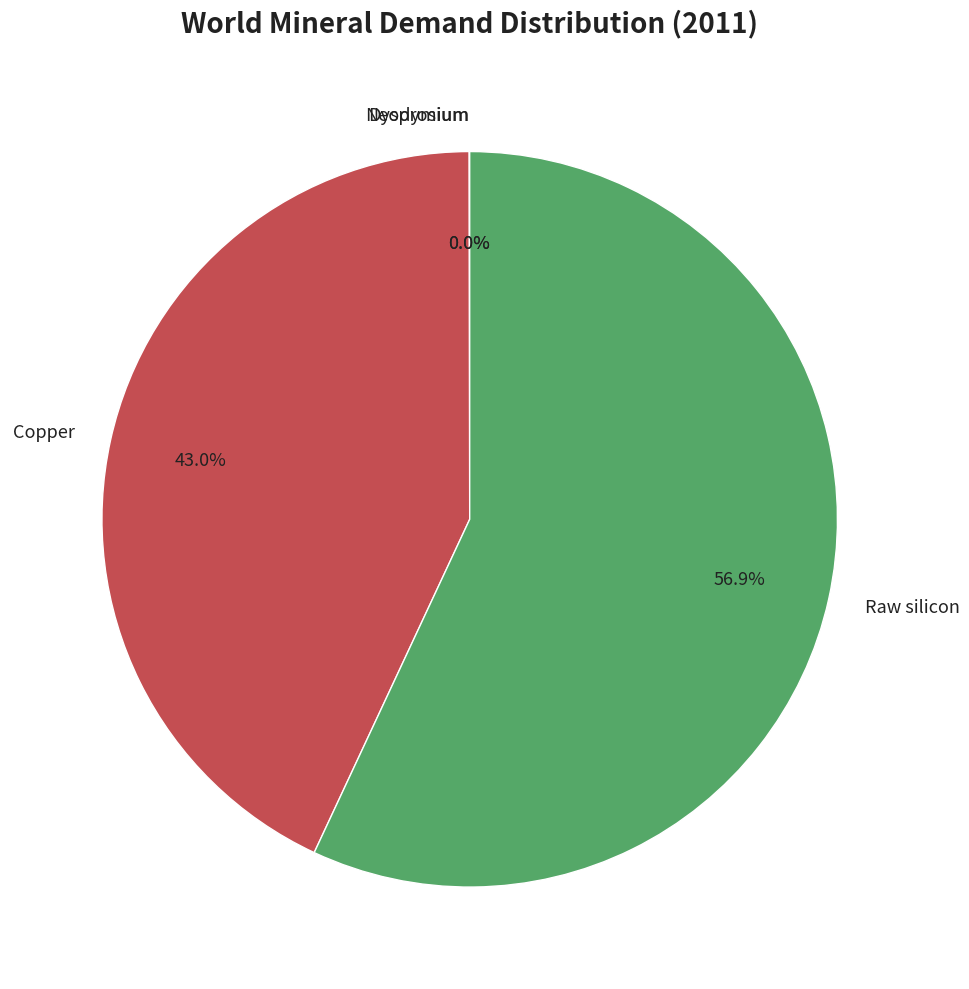

Which category has the biggest portion of the pie?

Raw silicon